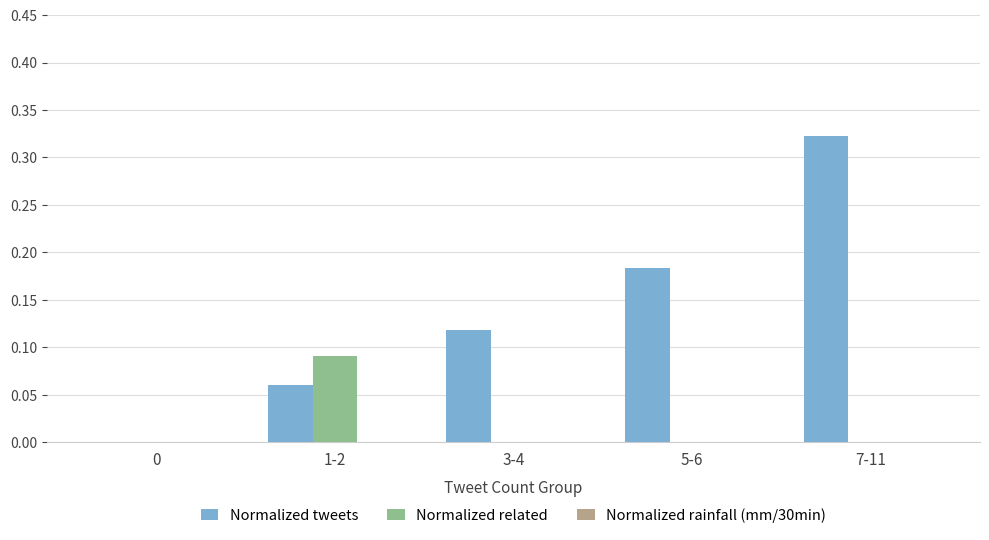

Which series has the largest range (max minus min)?

Normalized tweets